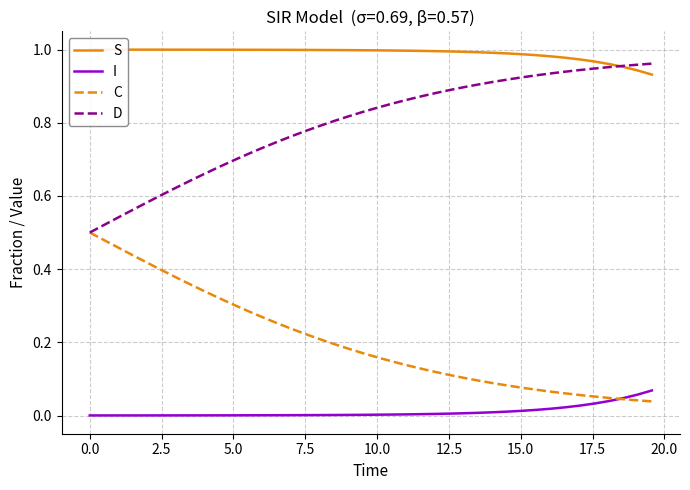

How many lines are shown in the chart?

4